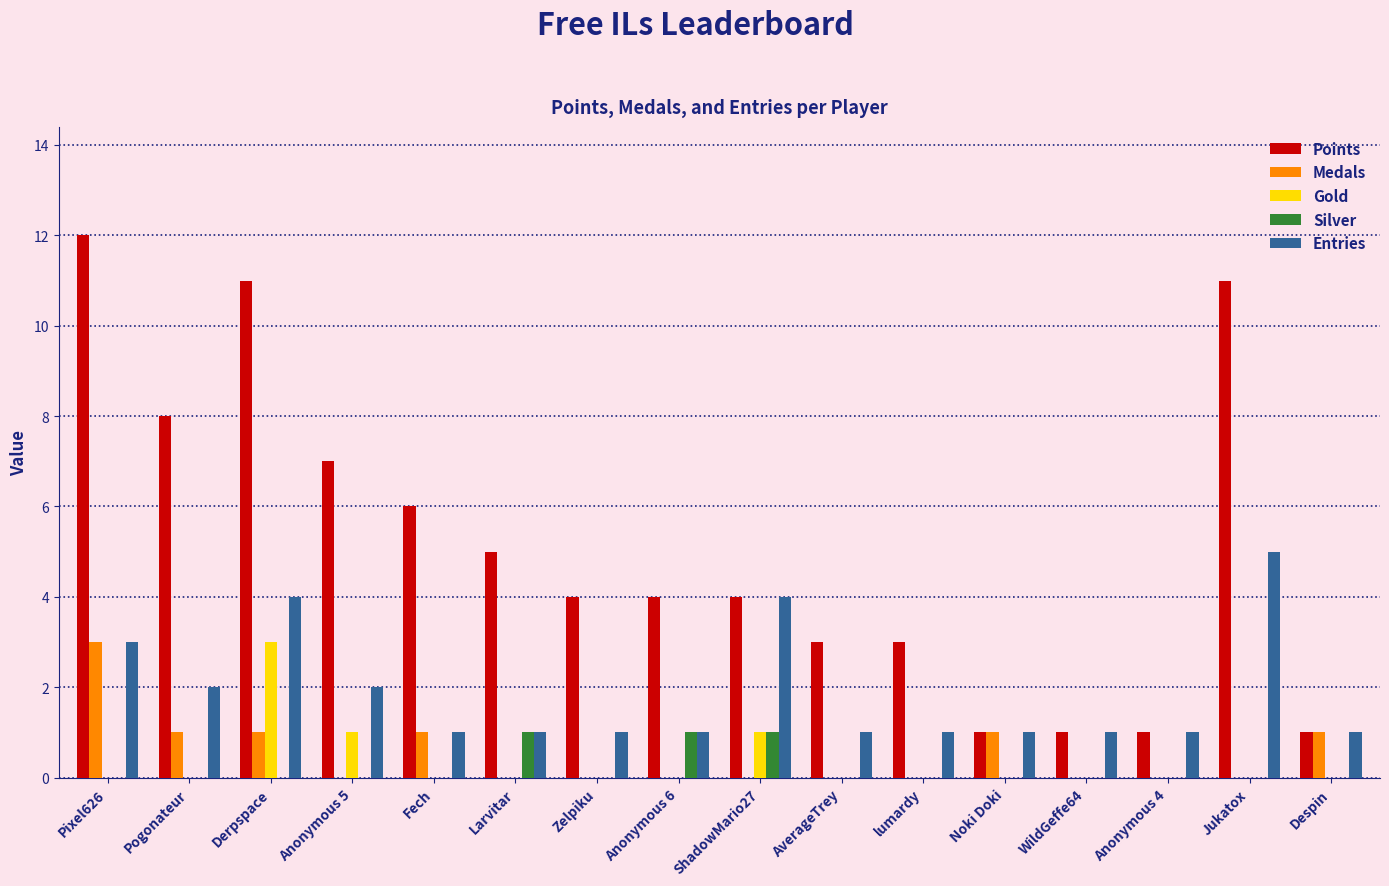

How many distinct data groups are displayed?

5